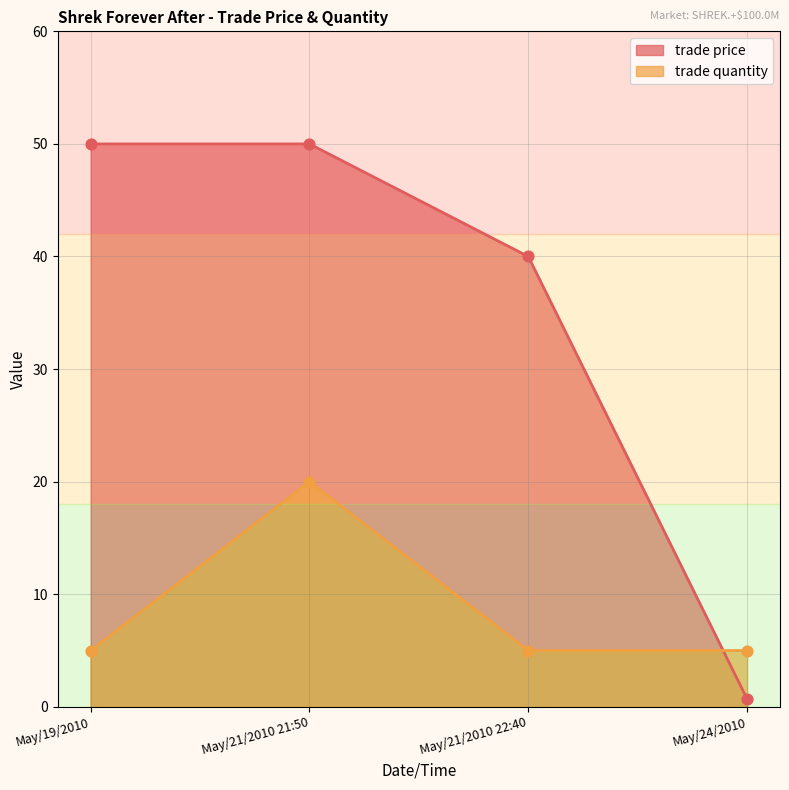

Which series has the largest Y range (max minus min)?

trade price